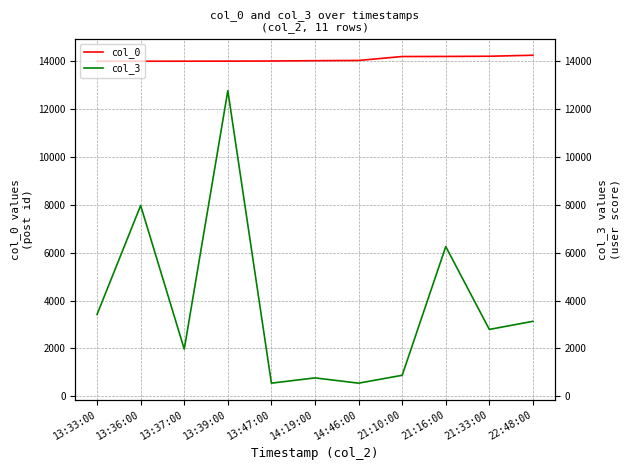

Which series has the largest range (max minus min)?

col_3